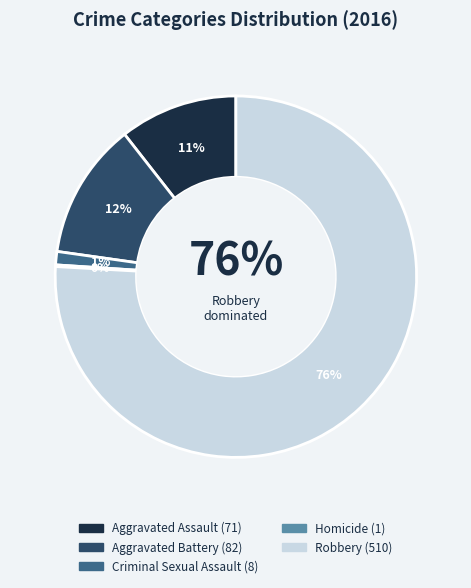

Does Robbery account for over 50% of the chart?

Yes